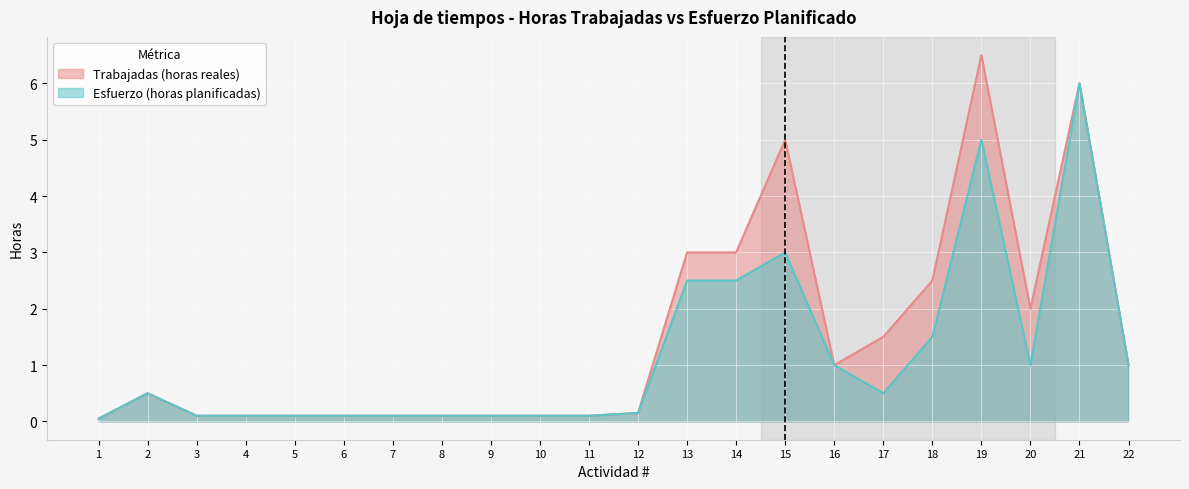

True or false: Esfuerzo and Trabajadas cross at least once.

False